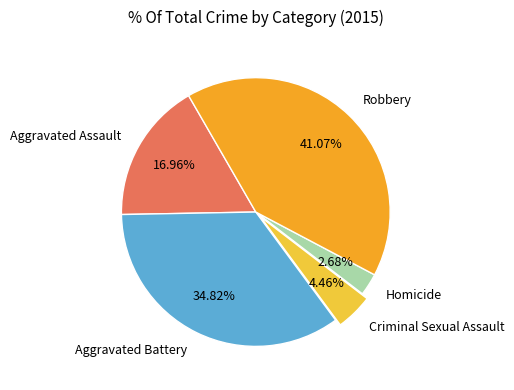

Rank the categories by value from highest to lowest.

Robbery, Aggravated Battery, Aggravated Assault, Criminal Sexual Assault, Homicide